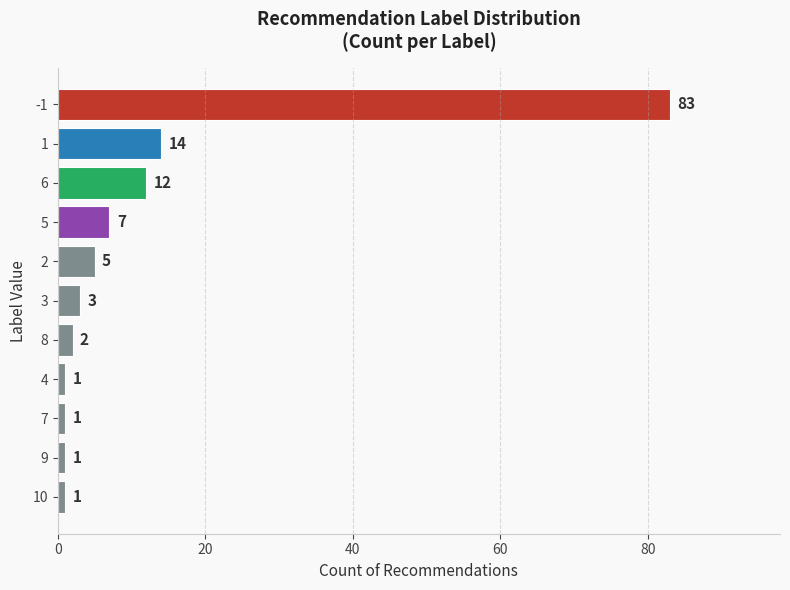

How many categories are shown in the chart?

11